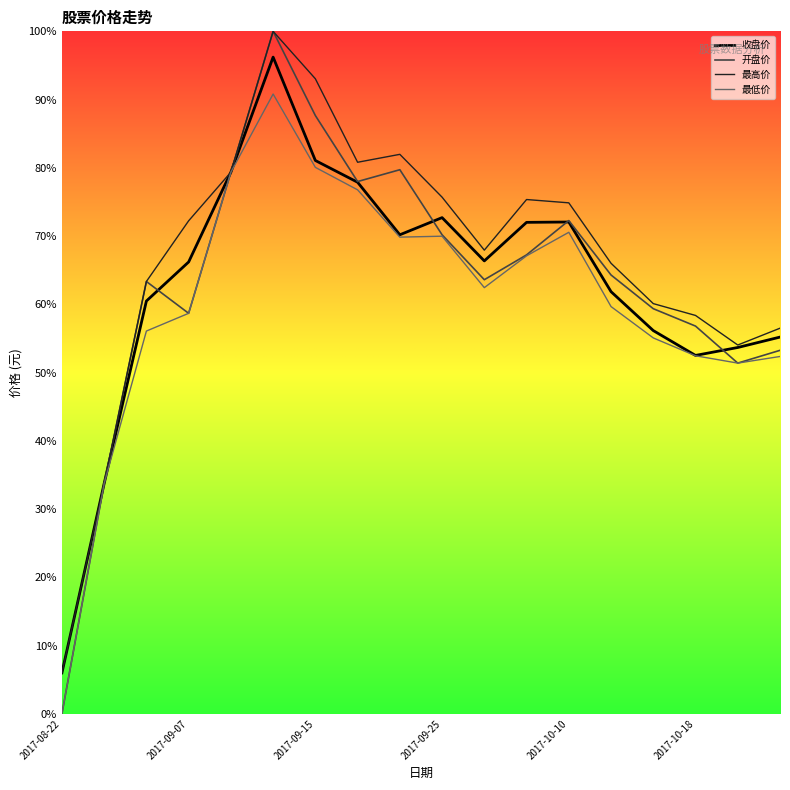

How many distinct data groups are displayed?

4